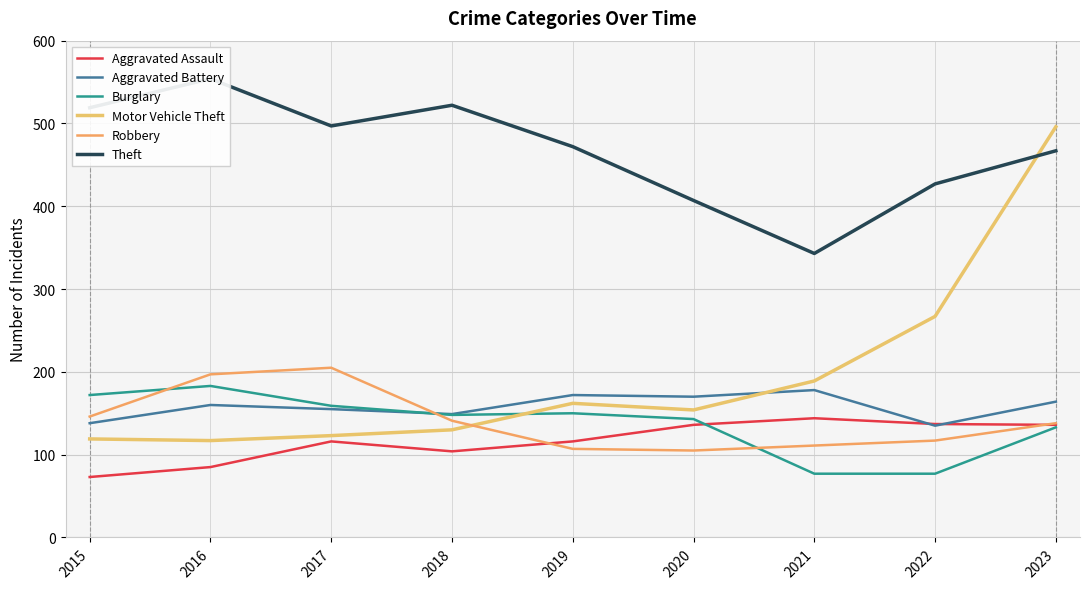

Which series changed the most between 2020 and 2022?

Motor Vehicle Theft